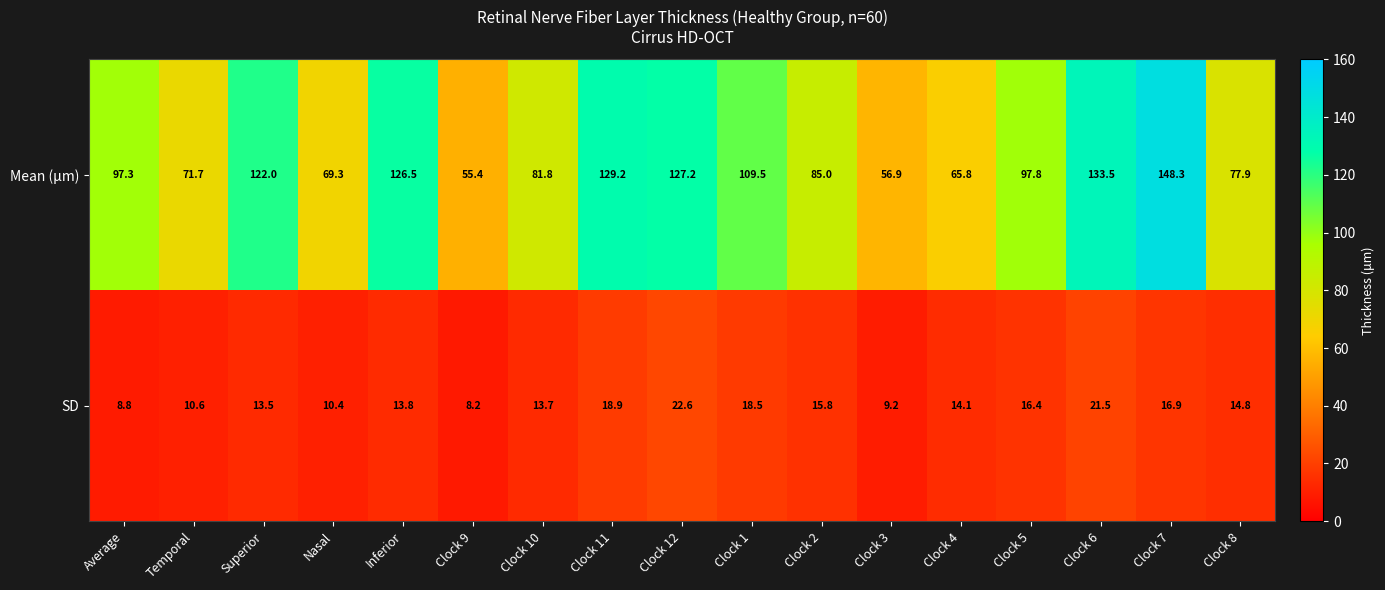

List the series in order of their overall mean, lowest first.

SD, Mean (μm)